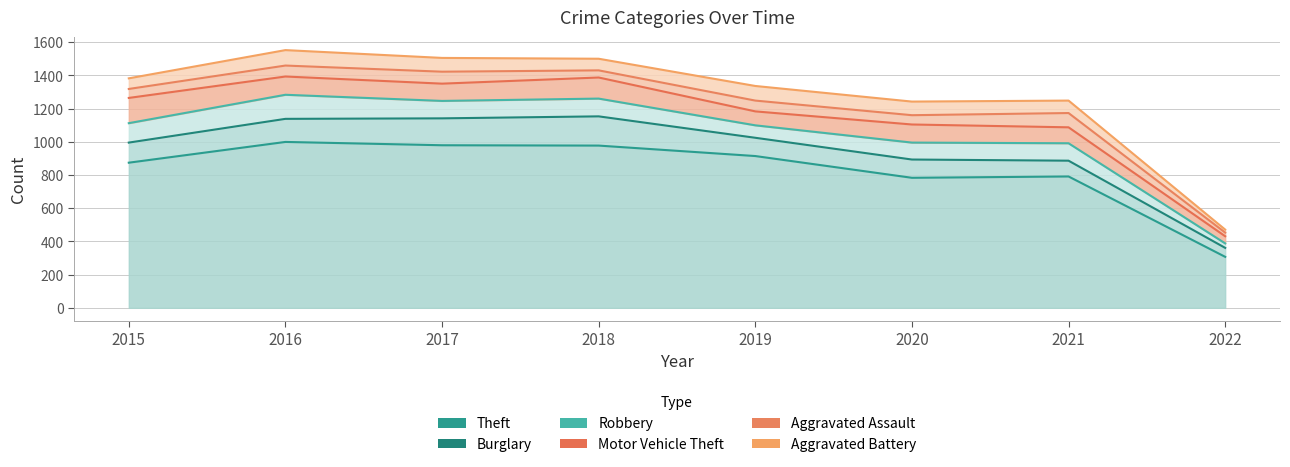

In Robbery, how many points are lower than both neighbors (excluding endpoints)?

2